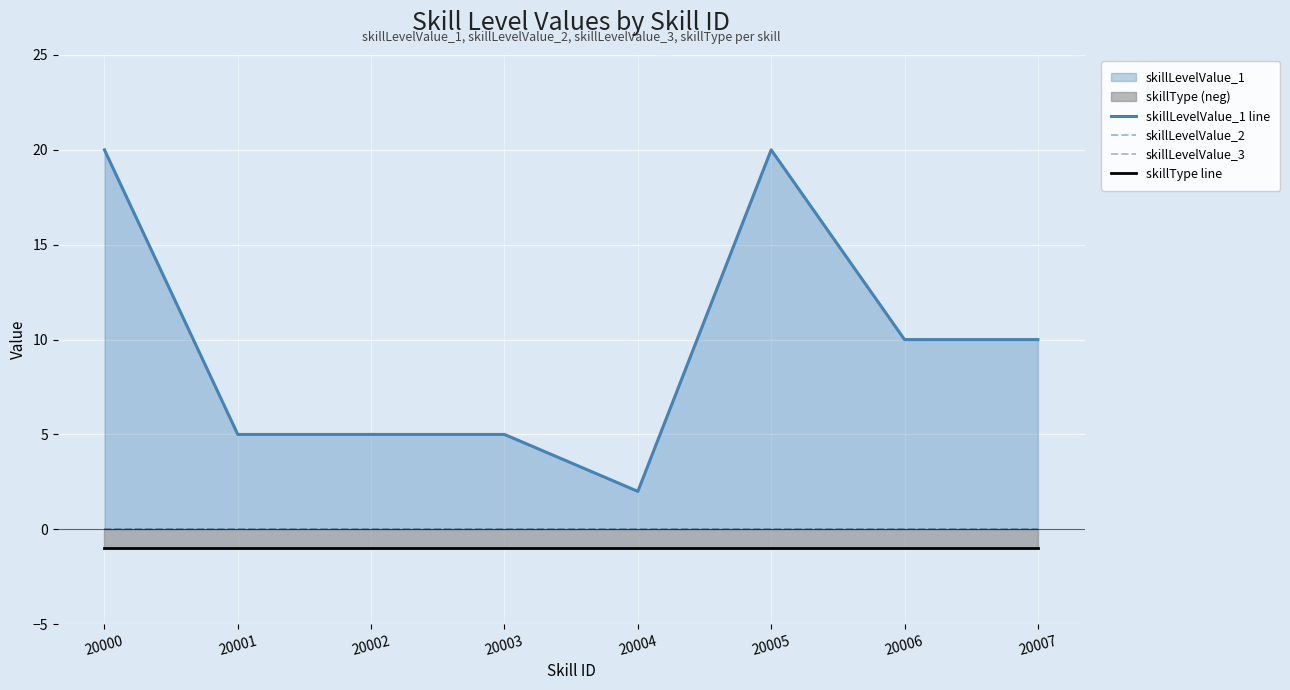

What is the smallest value displayed?

-1